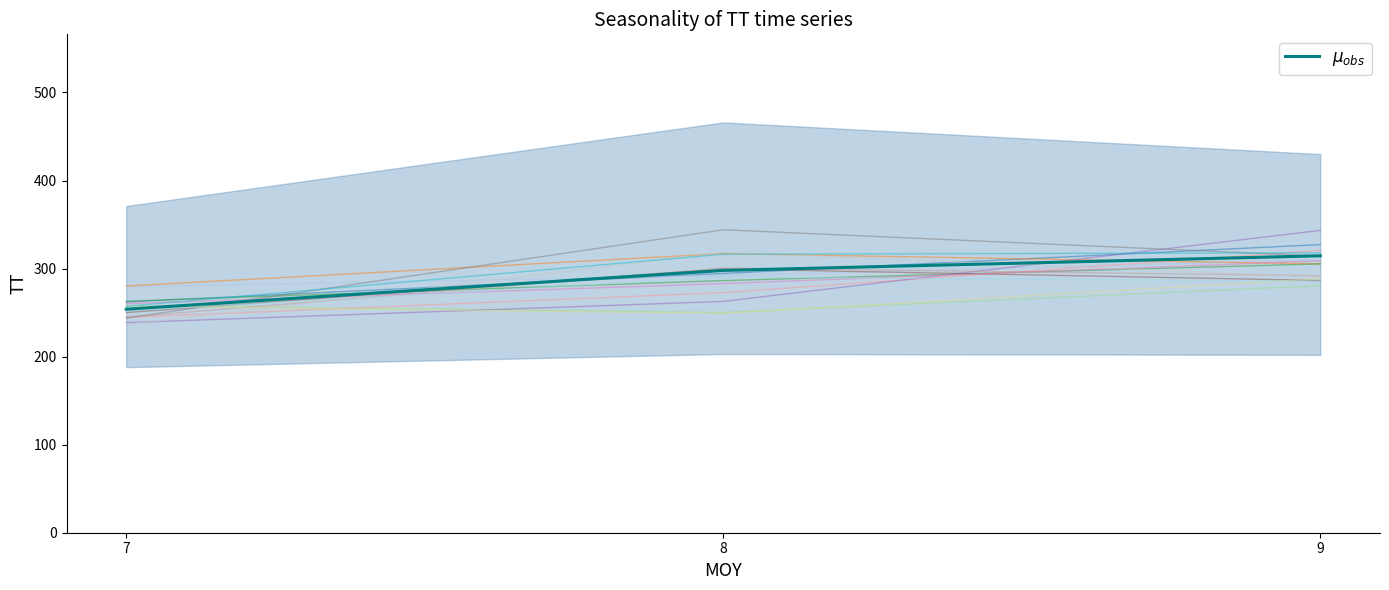

The value of sim_0 at 8 is 294.4. True or false?

True